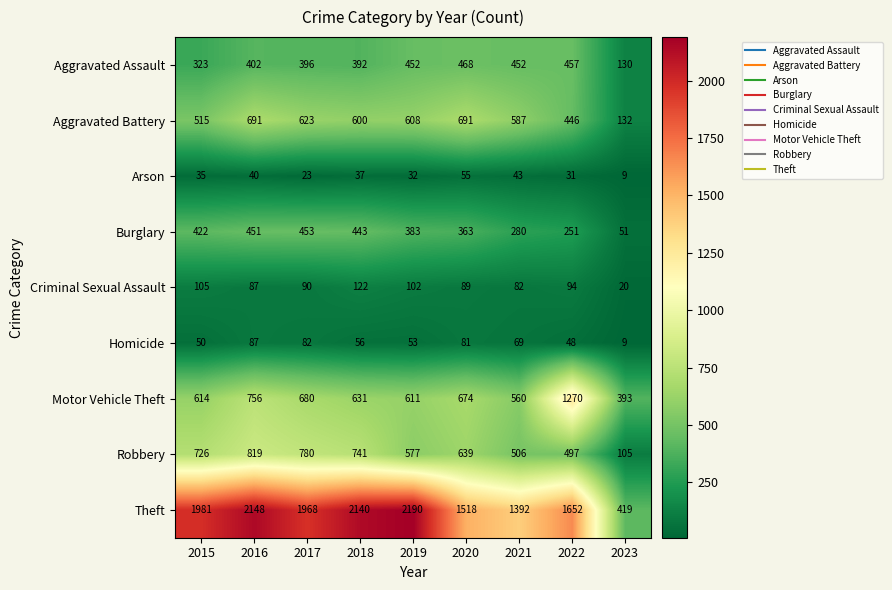

What is the greatest value displayed?

2190